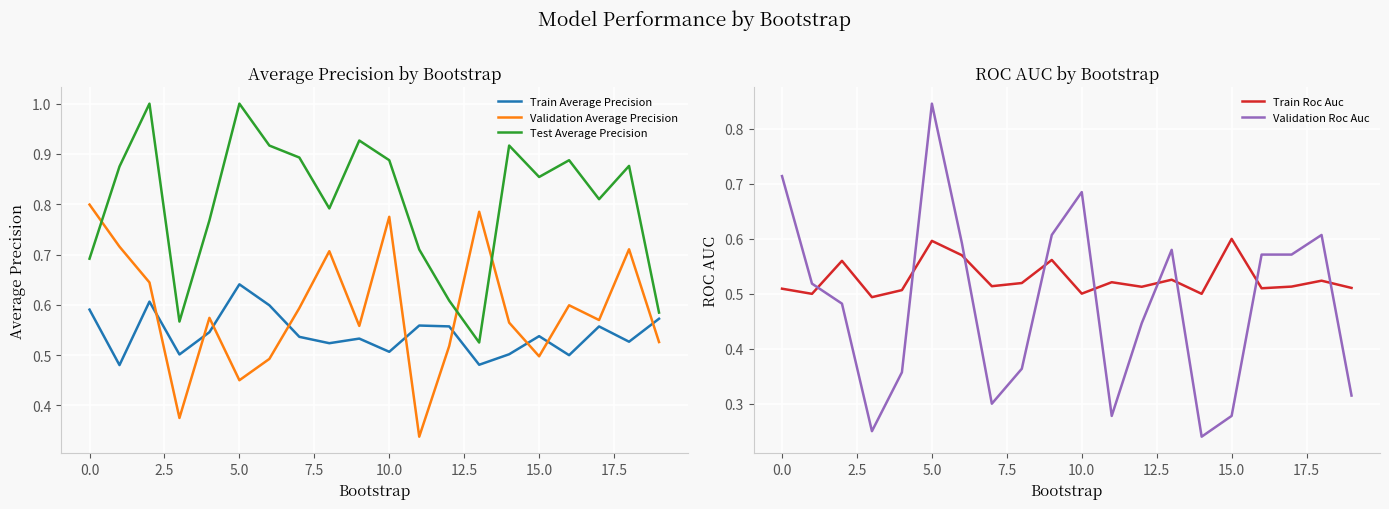

Which series has the widest spread of values?

Validation Roc Auc